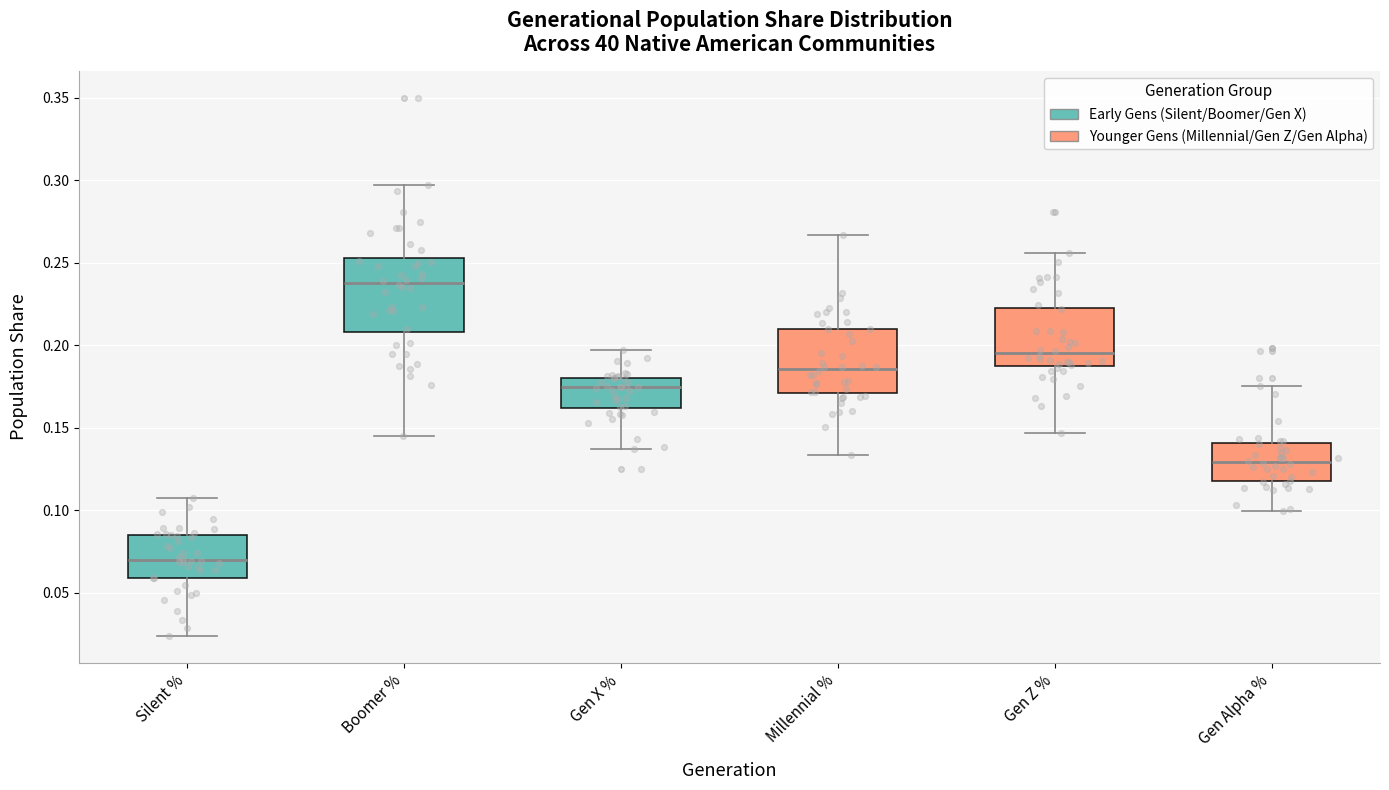

Reading left to right, read every box against the y-axis: the position of its median line, the range the box covers, and the ends of its whiskers. The values are not printed on the chart, so give them approximately, as read against the axis.

Silent %: median 0.070, box 0.060 to 0.085, whiskers 0.025 to 0.105
Boomer %: median 0.240, box 0.210 to 0.255, whiskers 0.145 to 0.295
Gen X %: median 0.175, box 0.160 to 0.180, whiskers 0.135 to 0.195
Millennial %: median 0.185, box 0.170 to 0.210, whiskers 0.135 to 0.265
Gen Z %: median 0.195, box 0.190 to 0.220, whiskers 0.145 to 0.255
Gen Alpha %: median 0.130, box 0.120 to 0.140, whiskers 0.100 to 0.175